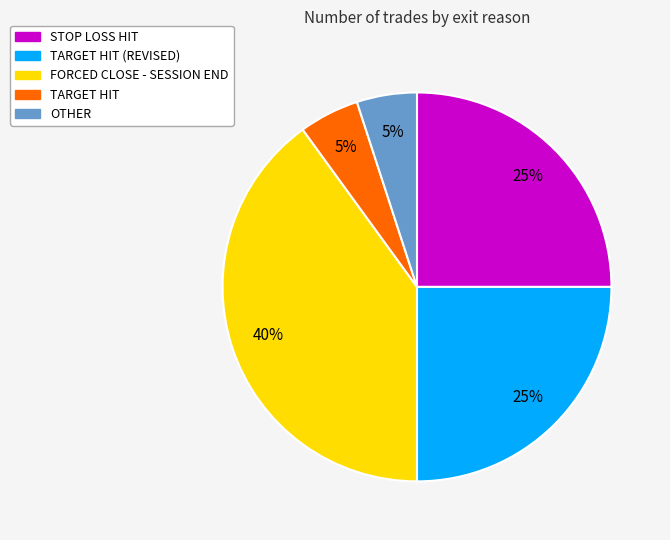

To the nearest percent, what is the difference between the largest and smallest slice percentages?

35%